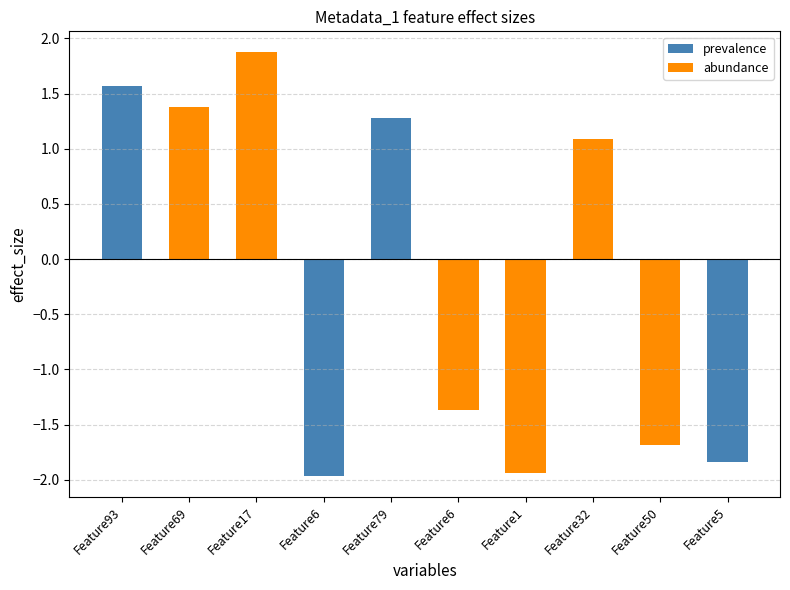

What is the greatest value displayed?

1.9